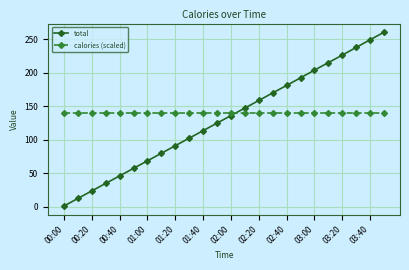

What is the difference between the second highest and second lowest values in the total series?

236.9